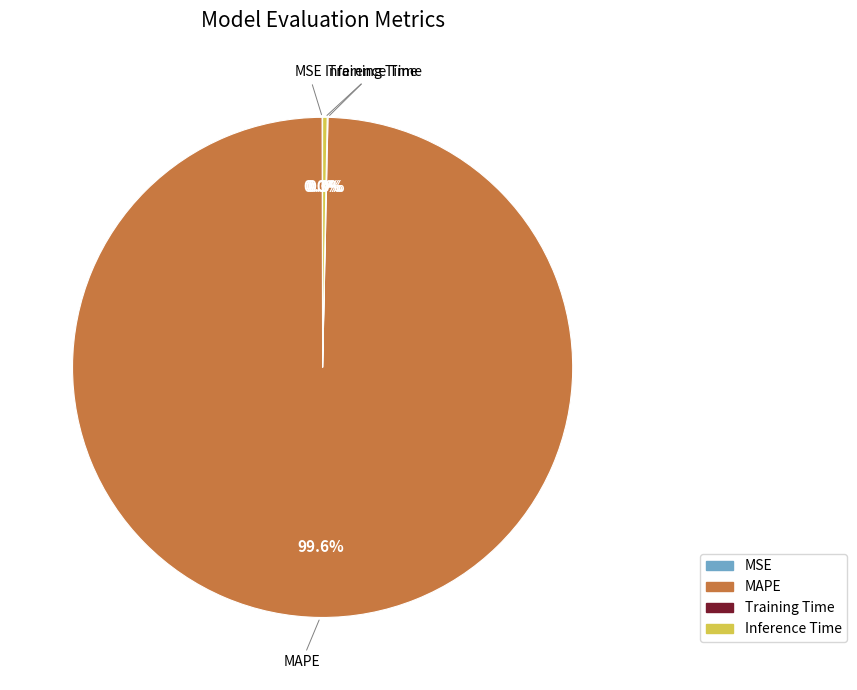

What is the majority slice?

MAPE